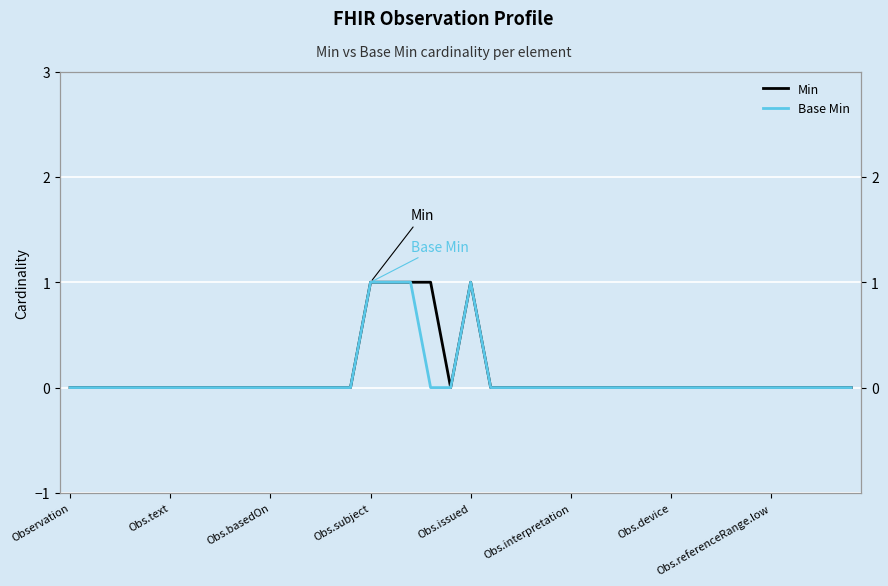

True or false: Min and Base Min intersect in this chart.

False